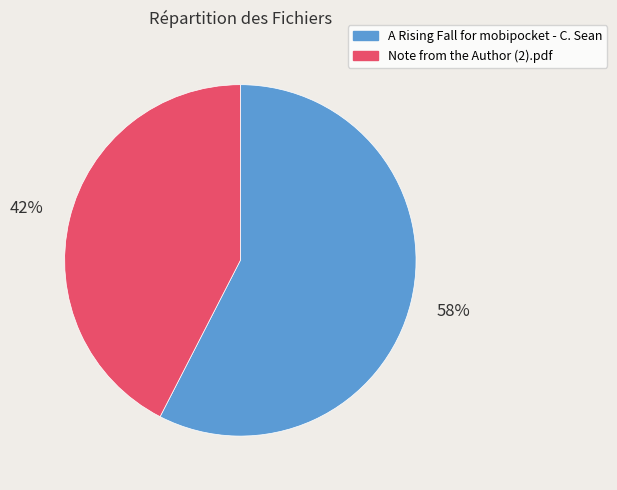

What percentage is the Note from the Author (2).pdf slice, to the nearest percent?

42%